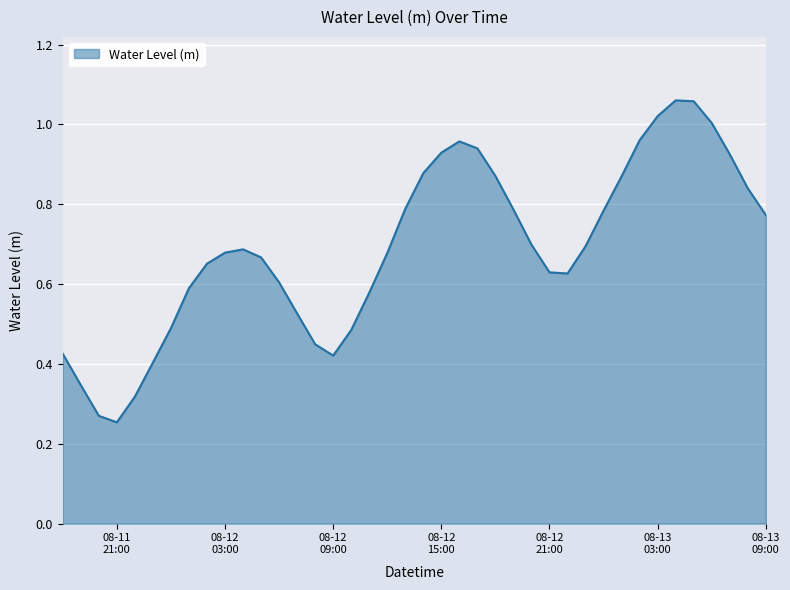

Does the chart display data point markers on the line(s)?

No